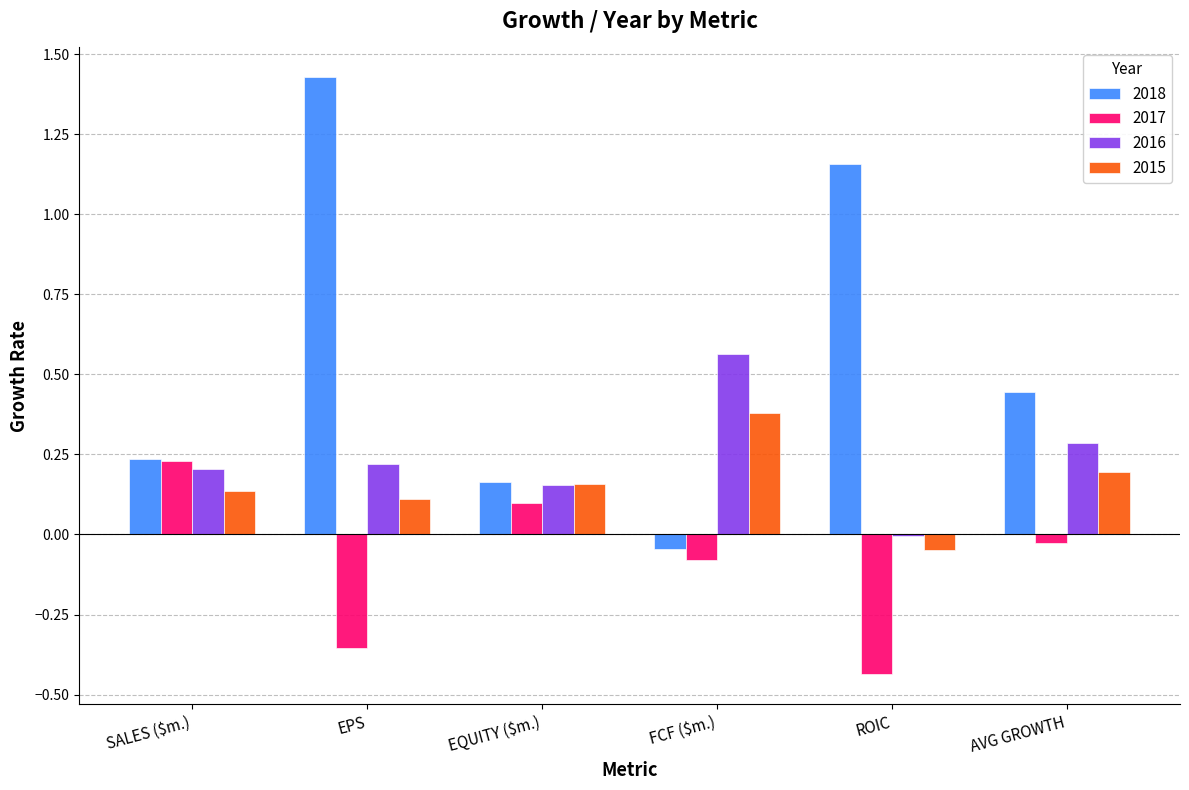

At which category is the sum across all series the highest?

EPS